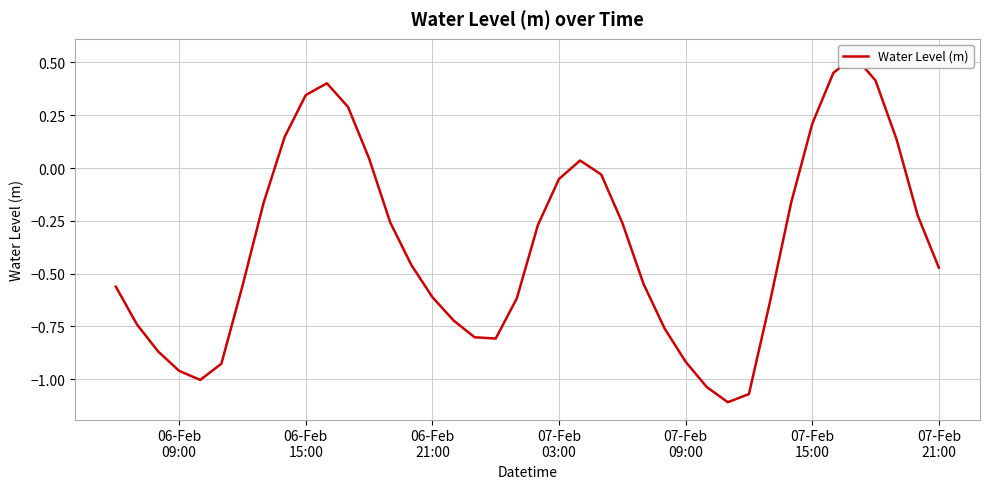

How many interior local valleys (lower than both neighbors) does the data have?

3